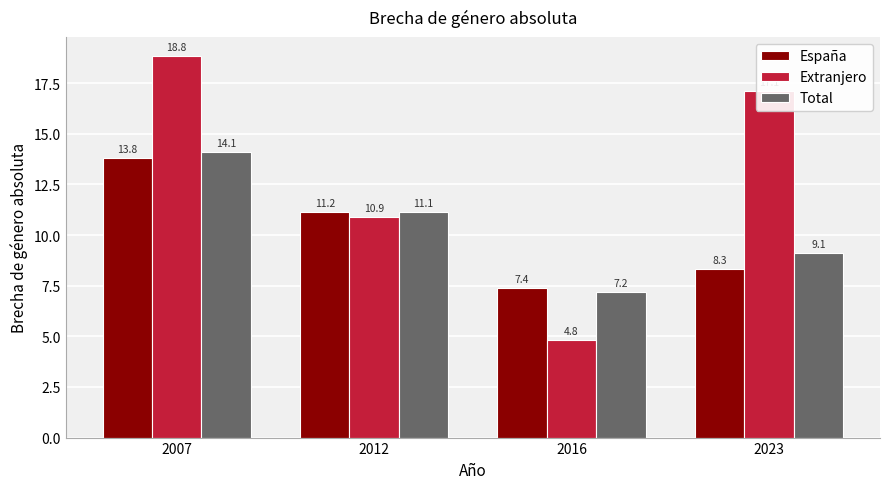

Reading right to left, extract all data points from this chart.

España: 2023=8.3	2016=7.4	2012=11.2	2007=13.8
Extranjero: 2023=17.1	2016=4.8	2012=10.9	2007=18.8
Total: 2023=9.1	2016=7.2	2012=11.1	2007=14.1